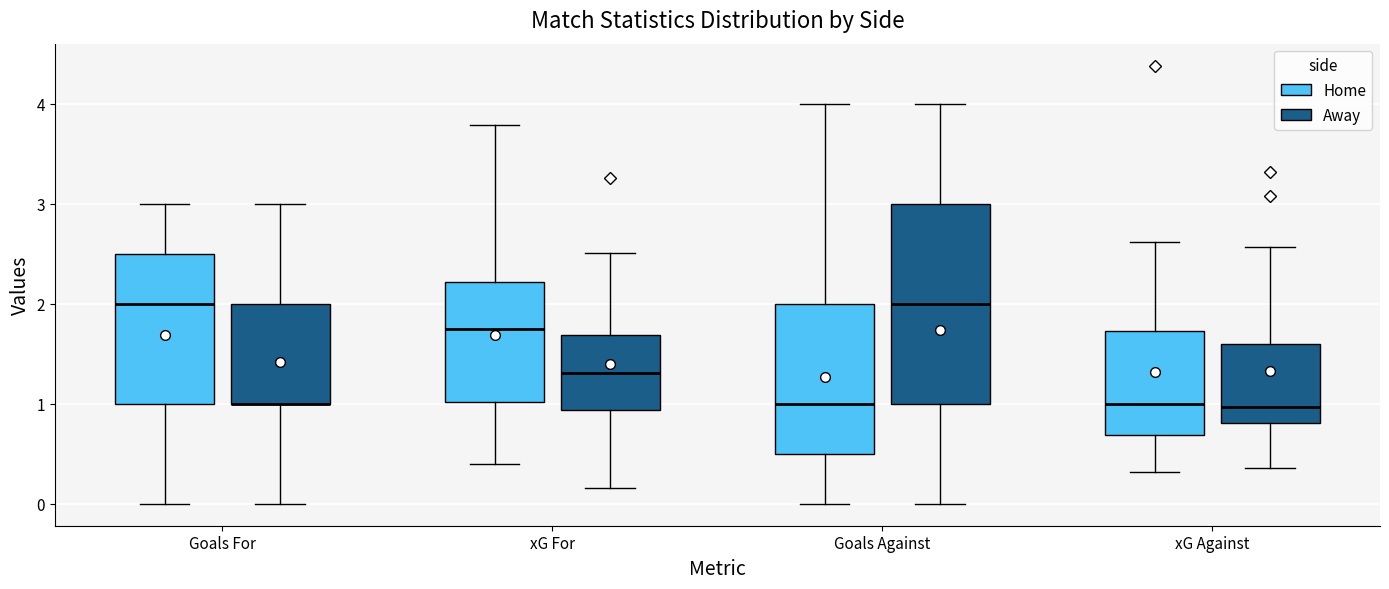

Where is the lower edge of the box for xG Against (Home) on the y-axis? The values are not printed on the chart, so give them approximately, as read against the axis.

0.7